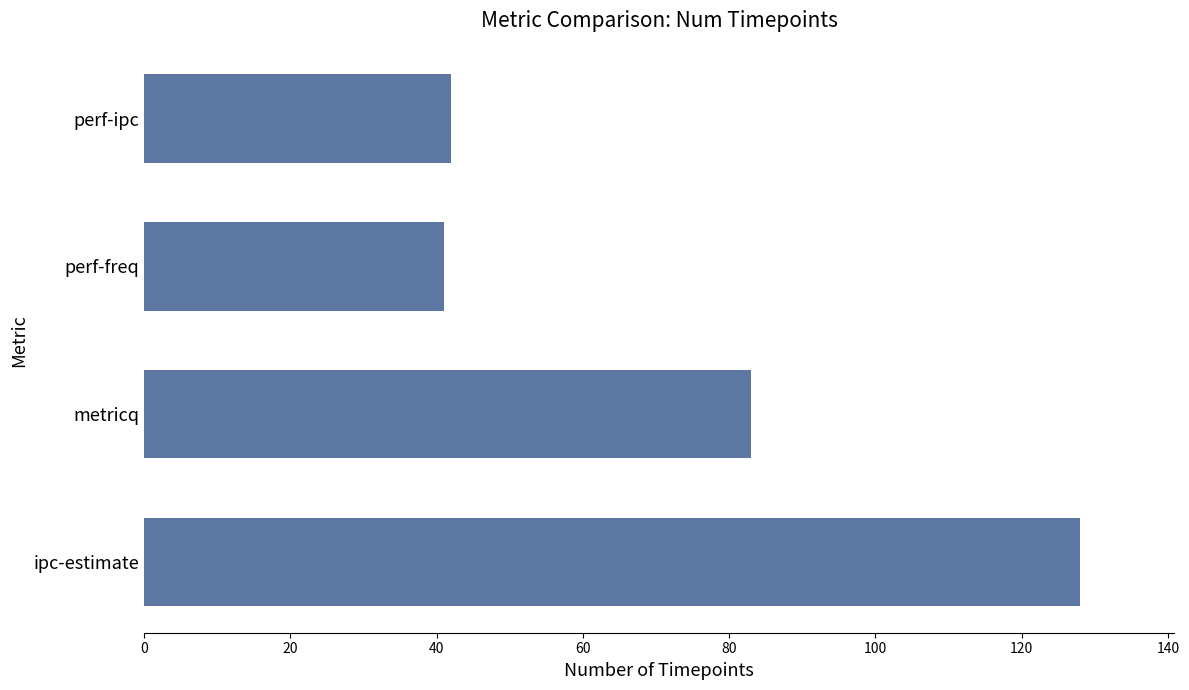

What is the minimum value shown in the chart?

41